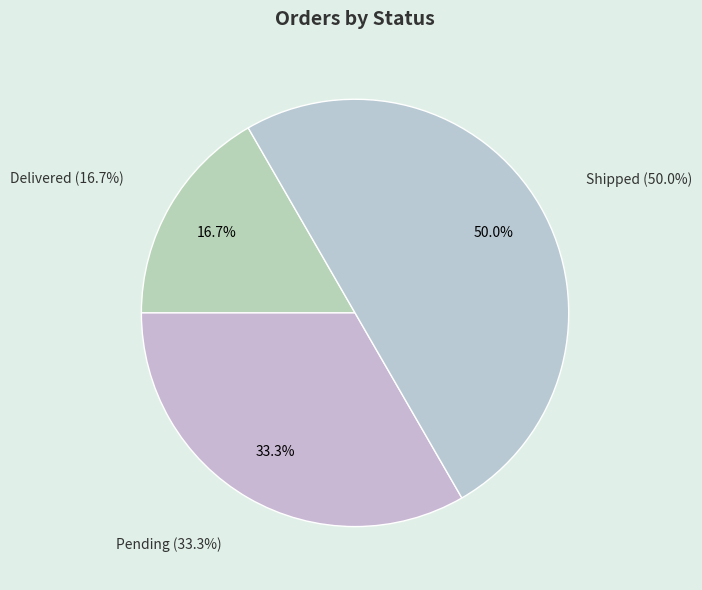

Is there a majority slice in this chart?

No